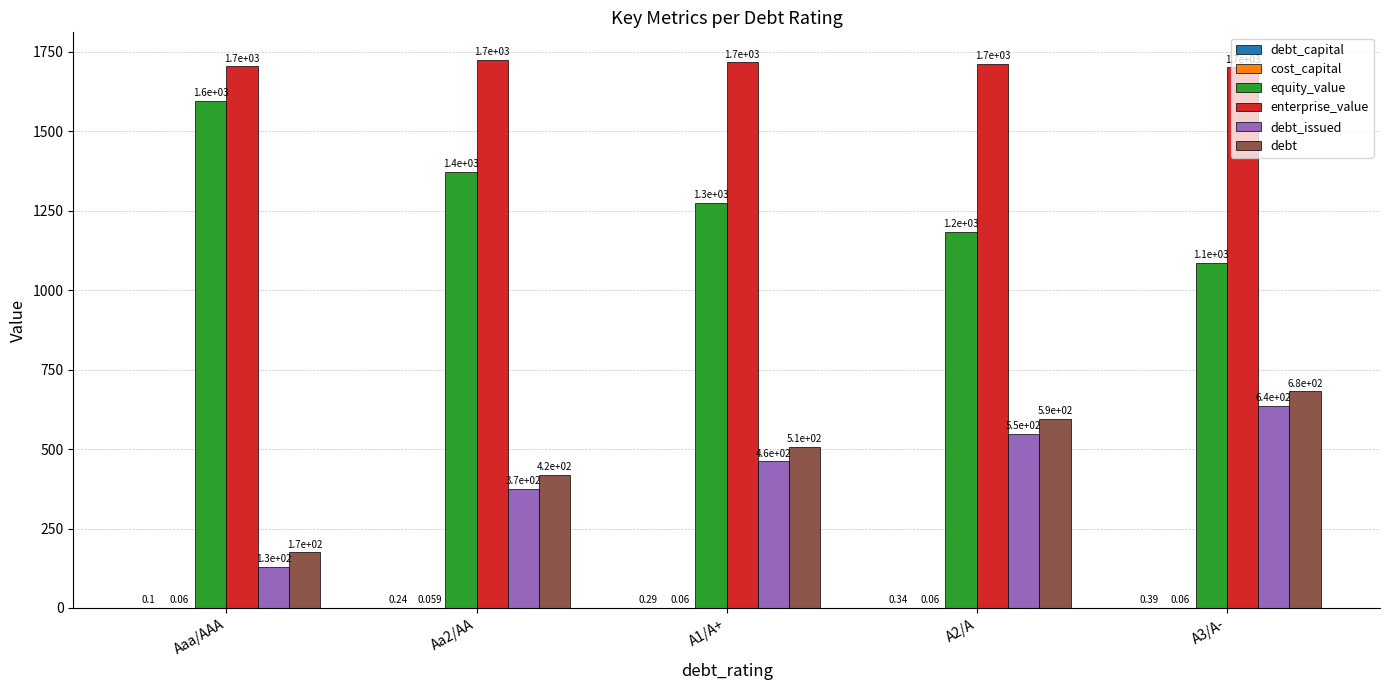

Where does the equity_value series first go above 1276?

Aaa/AAA